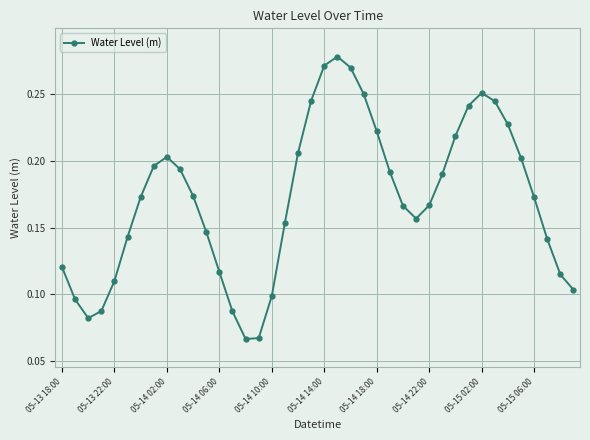

True or false: the data has more than 1 interior local peaks.

True